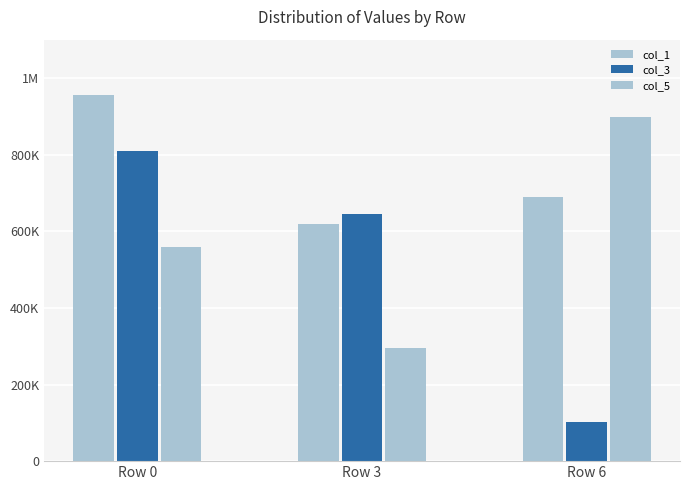

True or false: col_1 has a value of 617855 at Row 3.

True